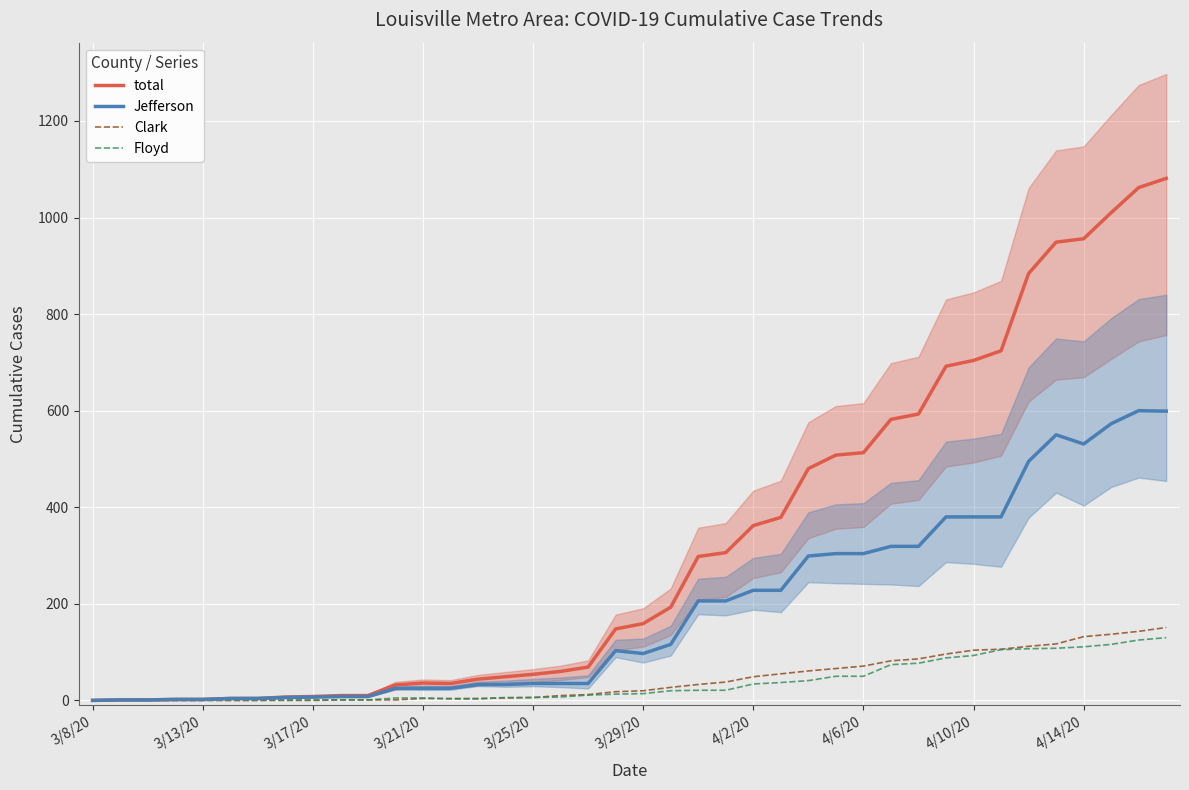

List the series in order of their peak value, lowest first.

Floyd, Clark, Jefferson, total